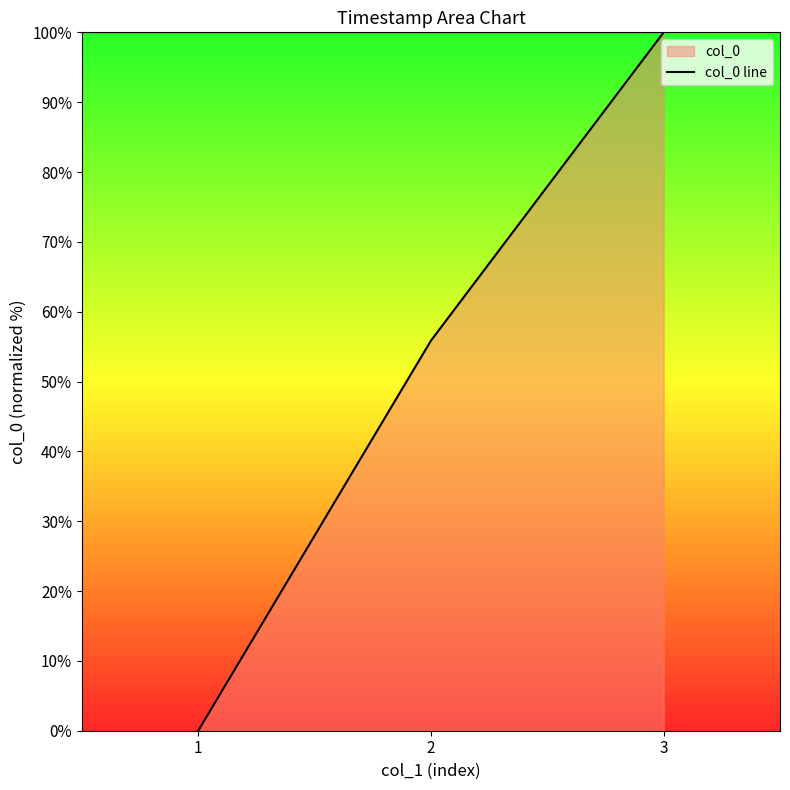

Rank the categories by value from highest to lowest.

3, 2, 1